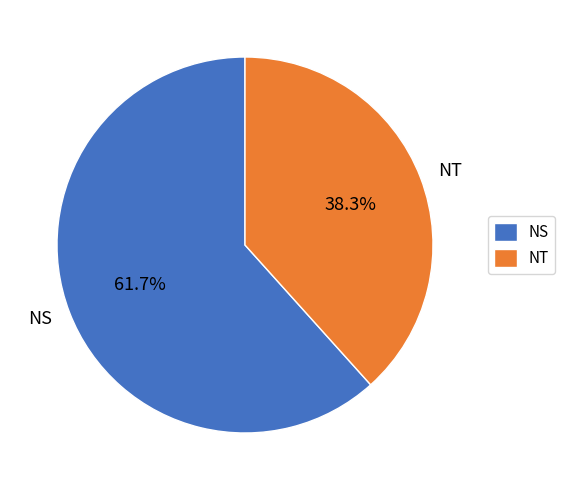

Which category has the biggest portion of the pie?

NS